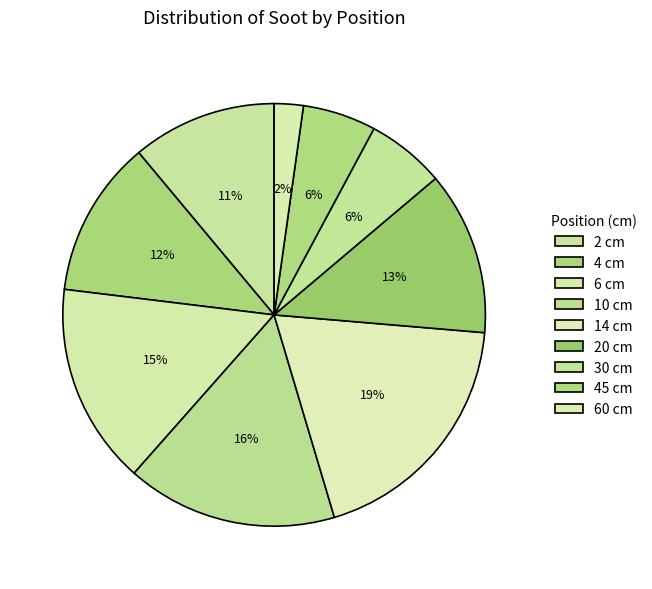

Count the number of slices in the pie.

9